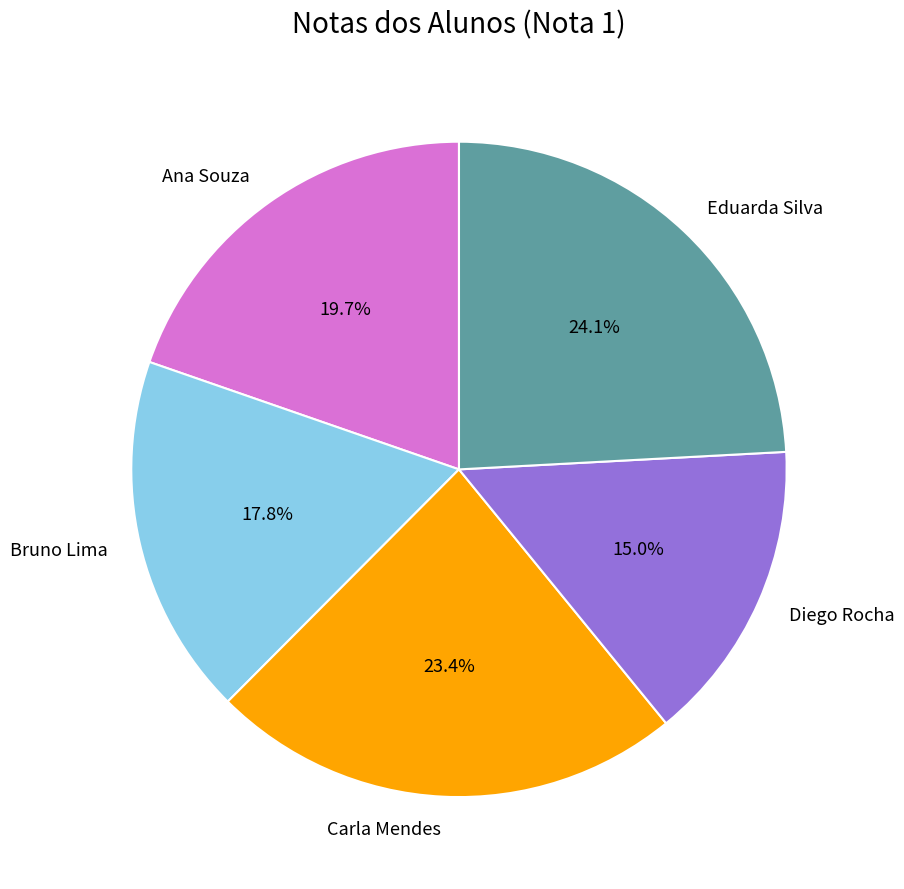

True or false: Diego Rocha accounts for 1% of the total.

False